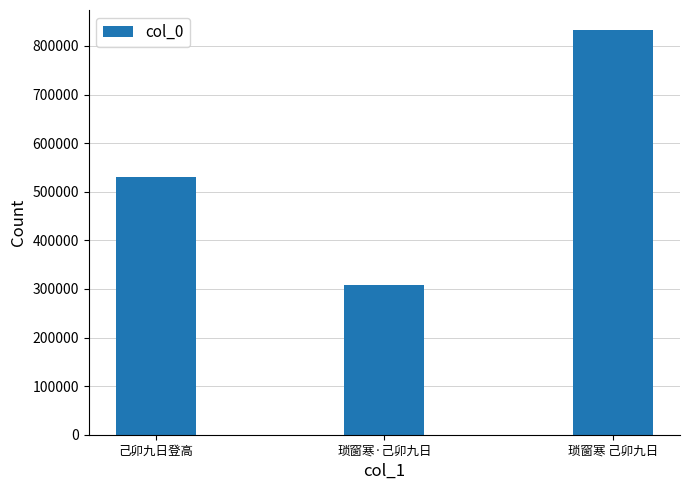

The chart shows a value of 1157174 at 琐窗寒 己卯九日. True or false?

False